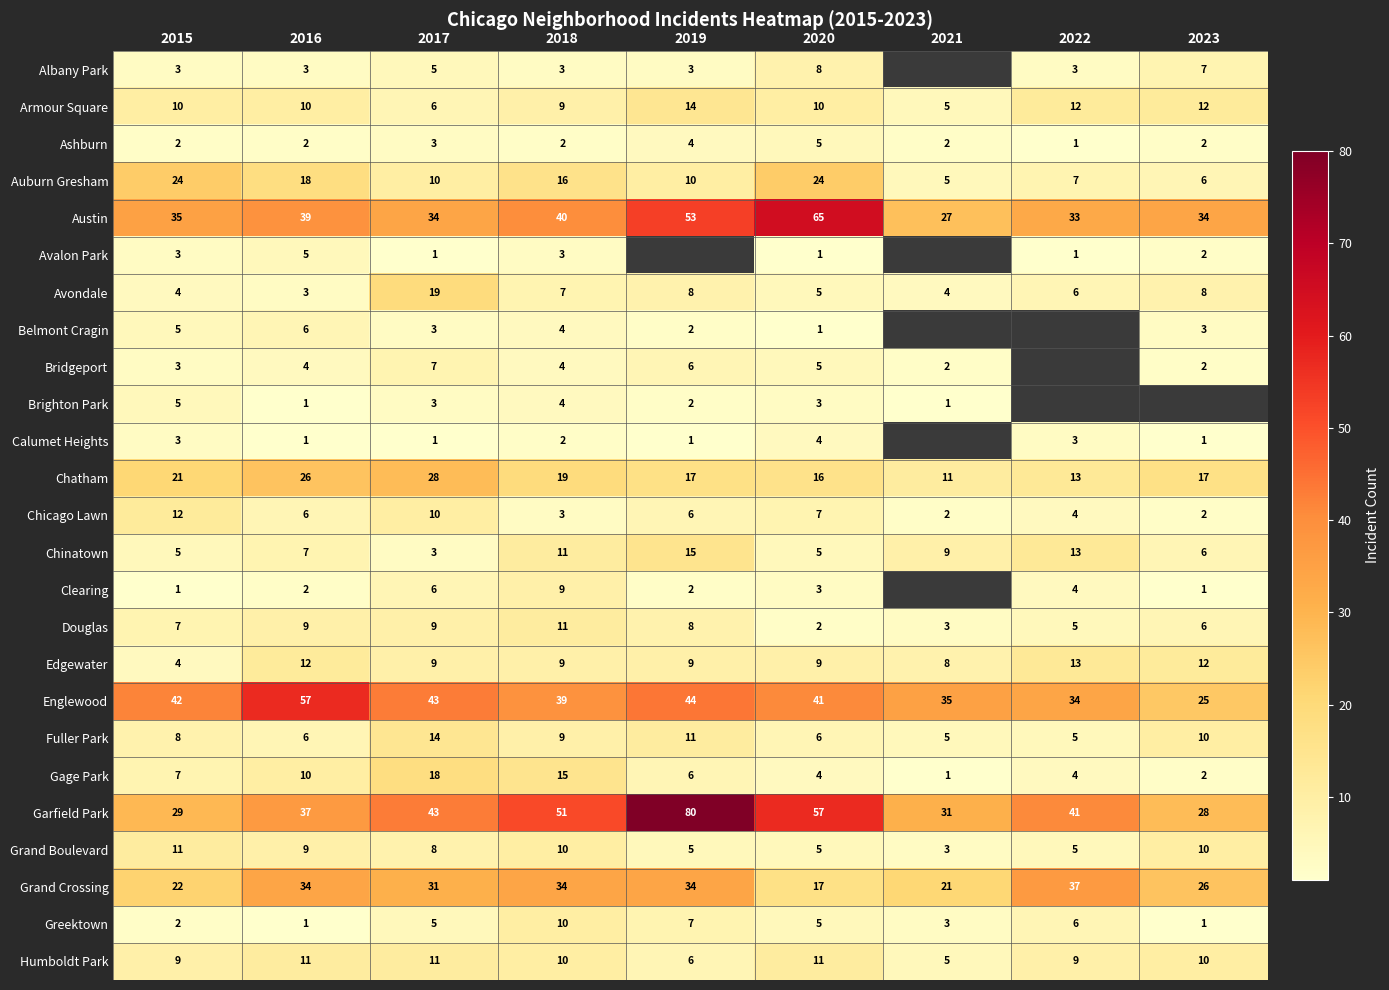

The value of Ashburn at 2016 is 1.1. True or false?

False